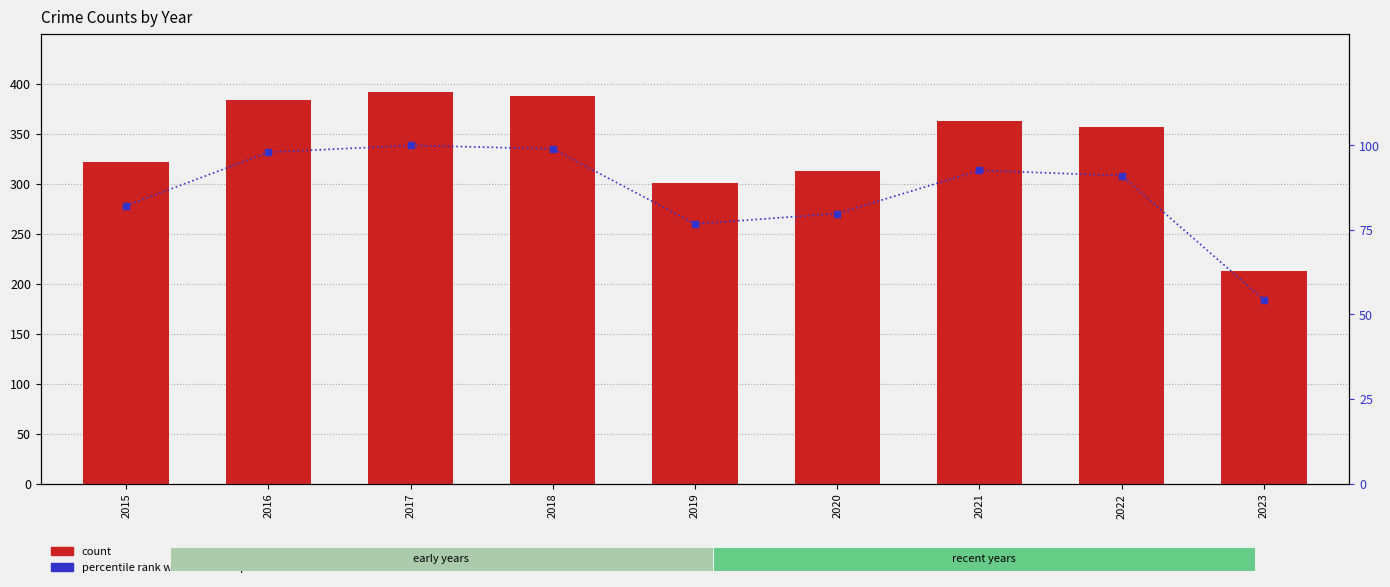

What is the total value across all series at 2023?

267.3